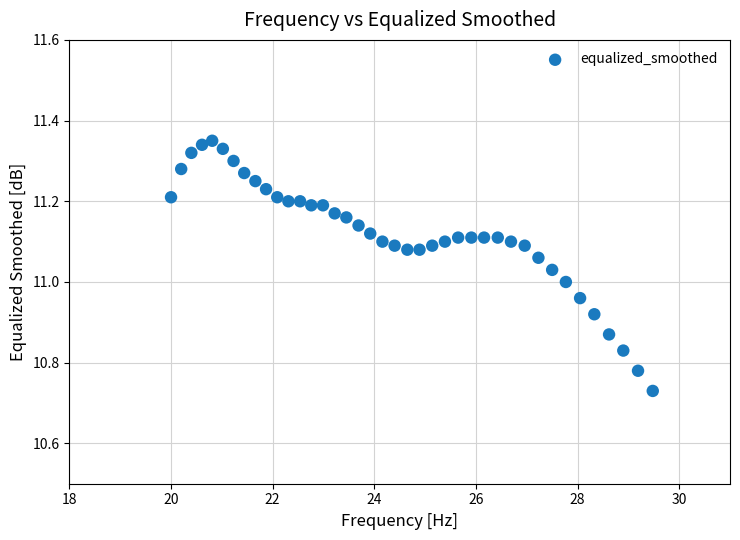

What is the range of Y values (max minus min)?

0.6